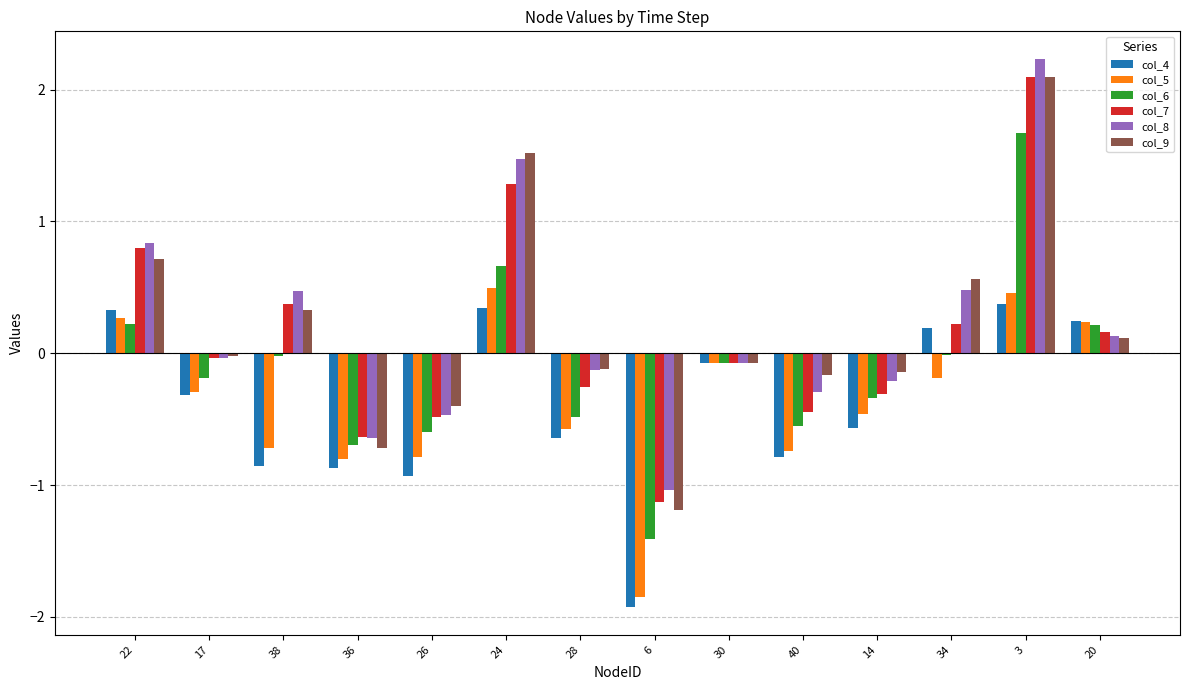

How many groups of bars are there?

14